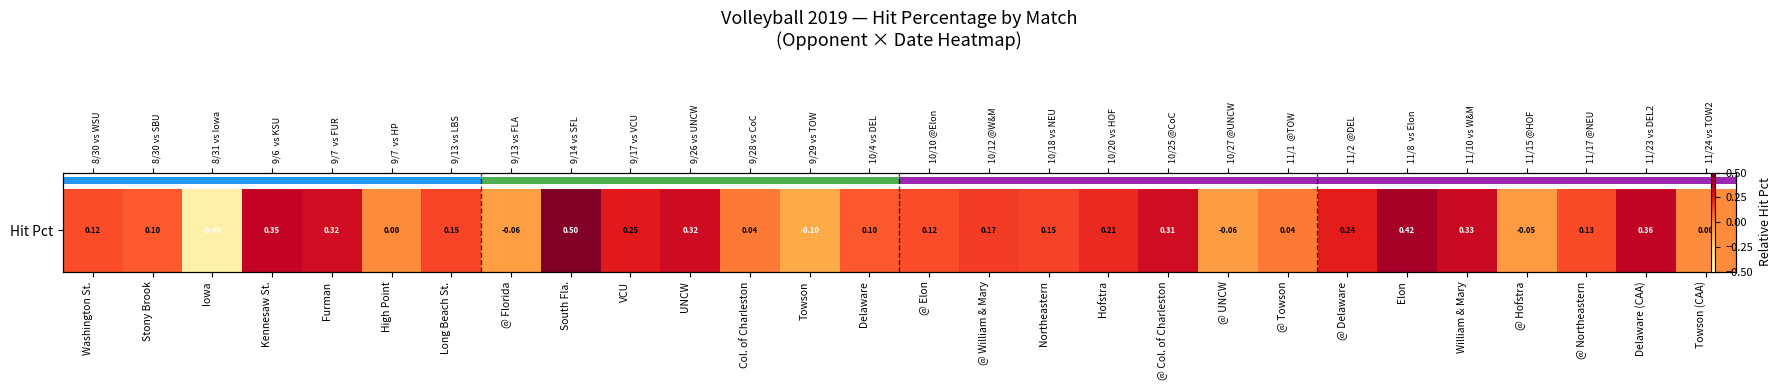

What is the greatest value displayed?

0.5